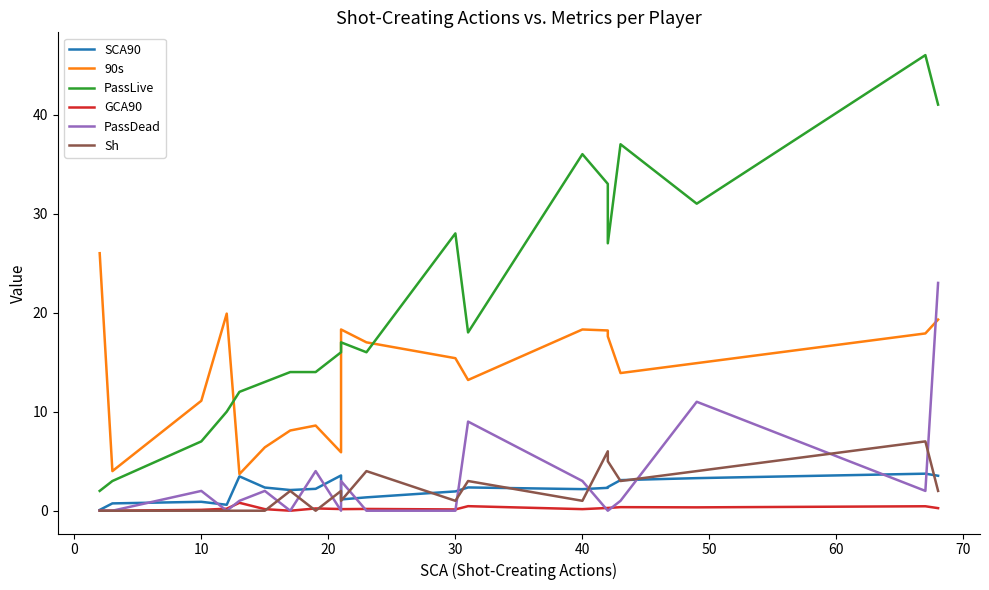

What is the sum of all Sh values?

41.0